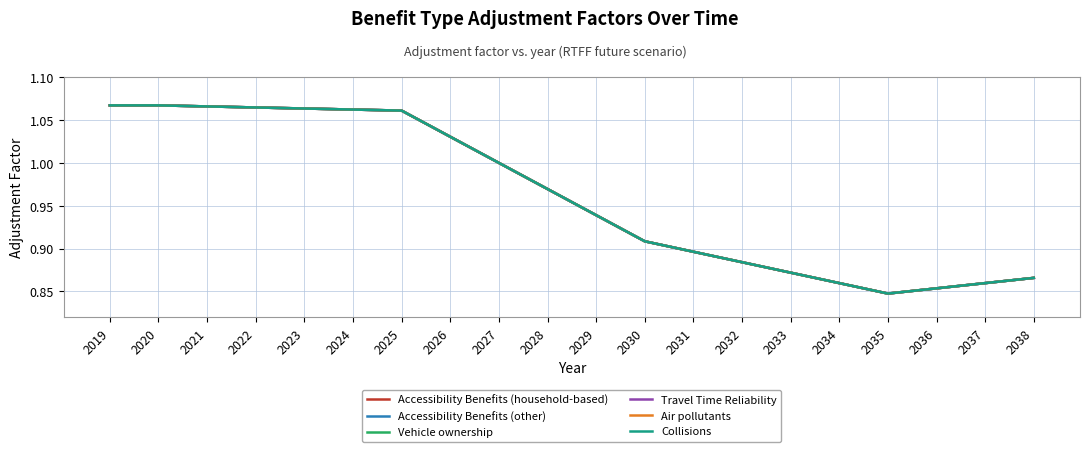

Is this an area chart (filled region under the line)?

No